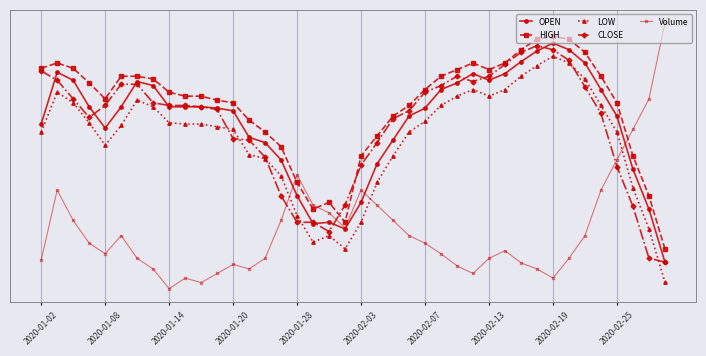

Which series has the largest total across all categories?

HIGH